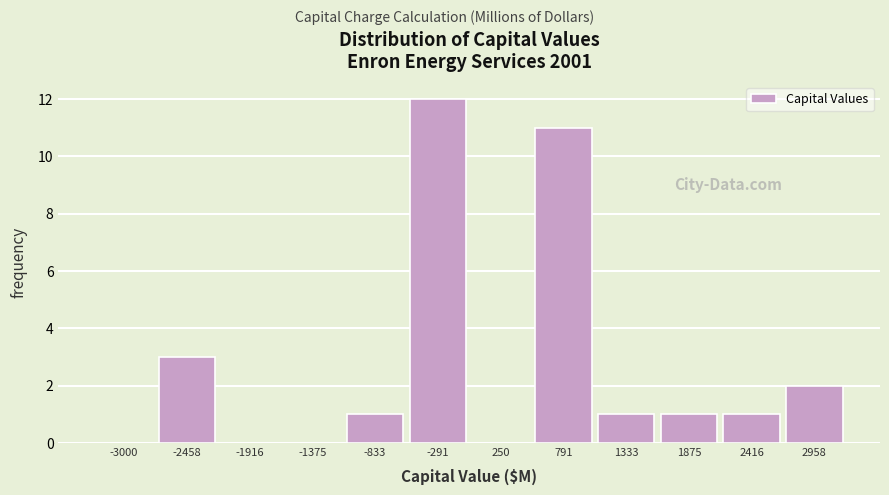

Reading left to right, transcribe all the data shown in this chart.

-3000=0	-2458=3	-1916=0	-1375=0	-833=1	-291=12	250=0	791=11	1333=1	1875=1	2416=1	2958=2